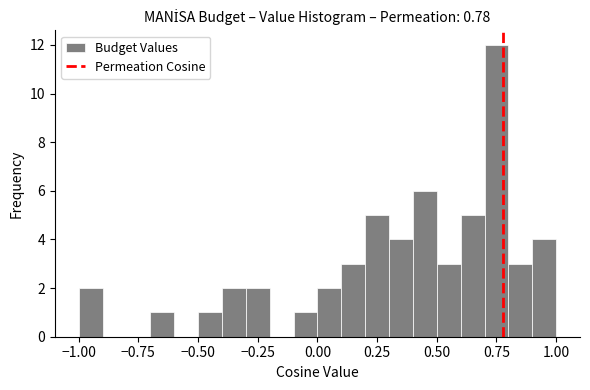

Read against the x-axis, roughly where is the centre of the tallest bar?

0.75